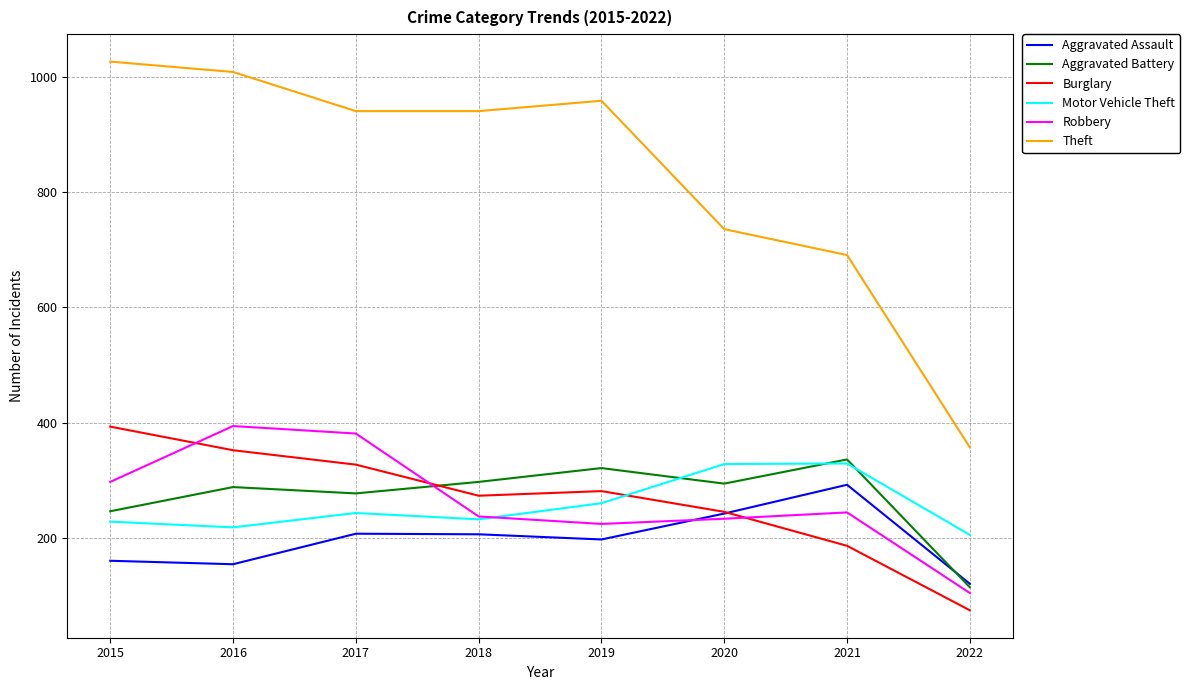

Which category has the highest value in the Aggravated Assault series?

2021